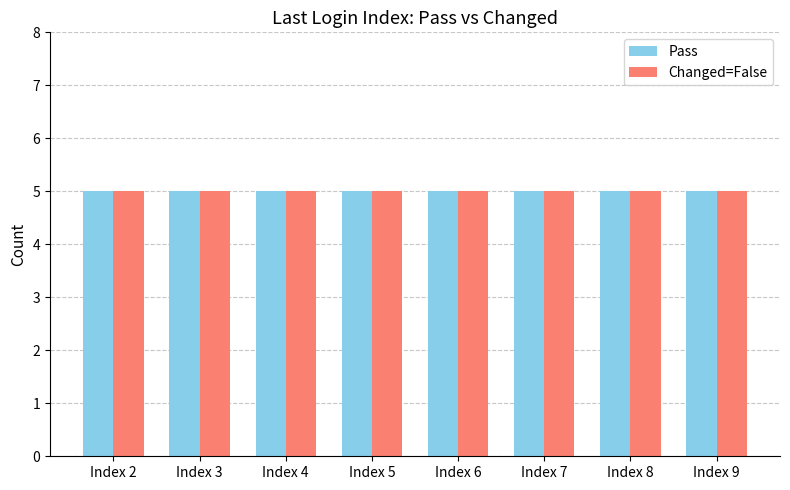

What position from the left is Index 9?

8